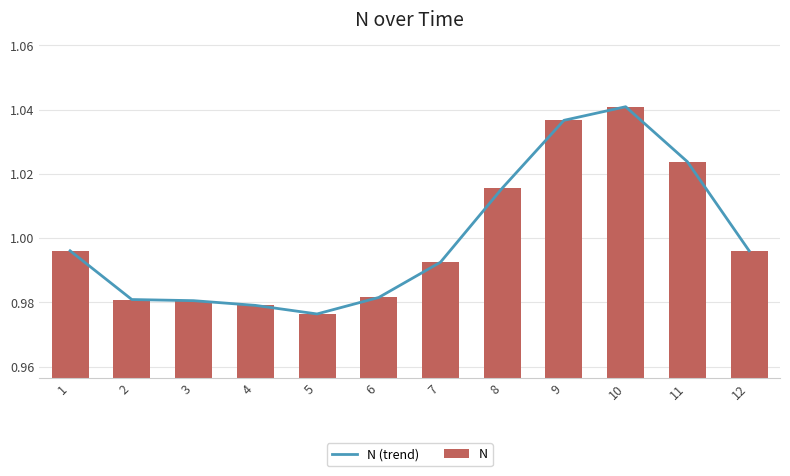

Is the value of N at 8 greater than the value of N (trend) at 9?

No